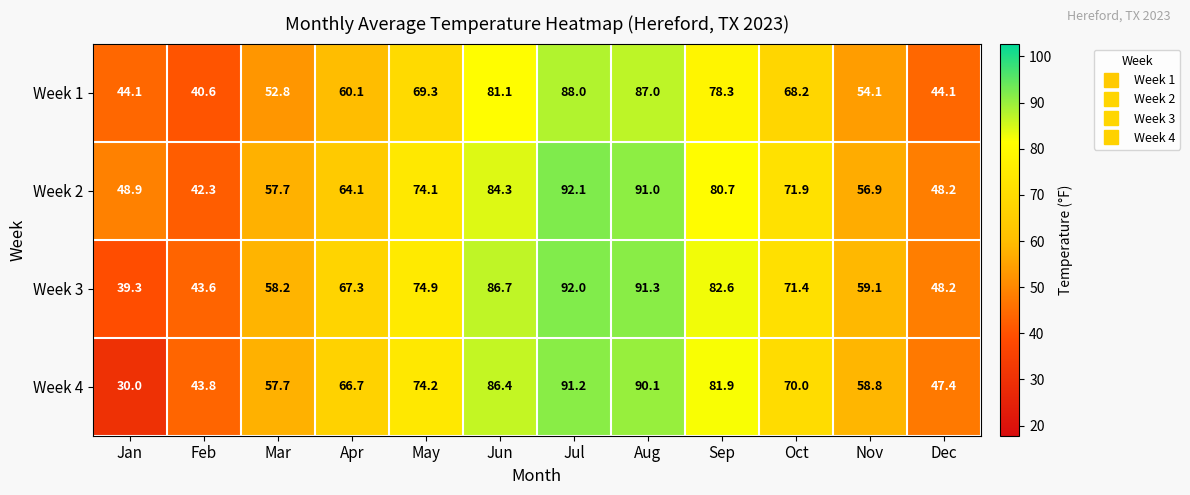

Is it true that Week 3 equals 40.4 at Mar?

False